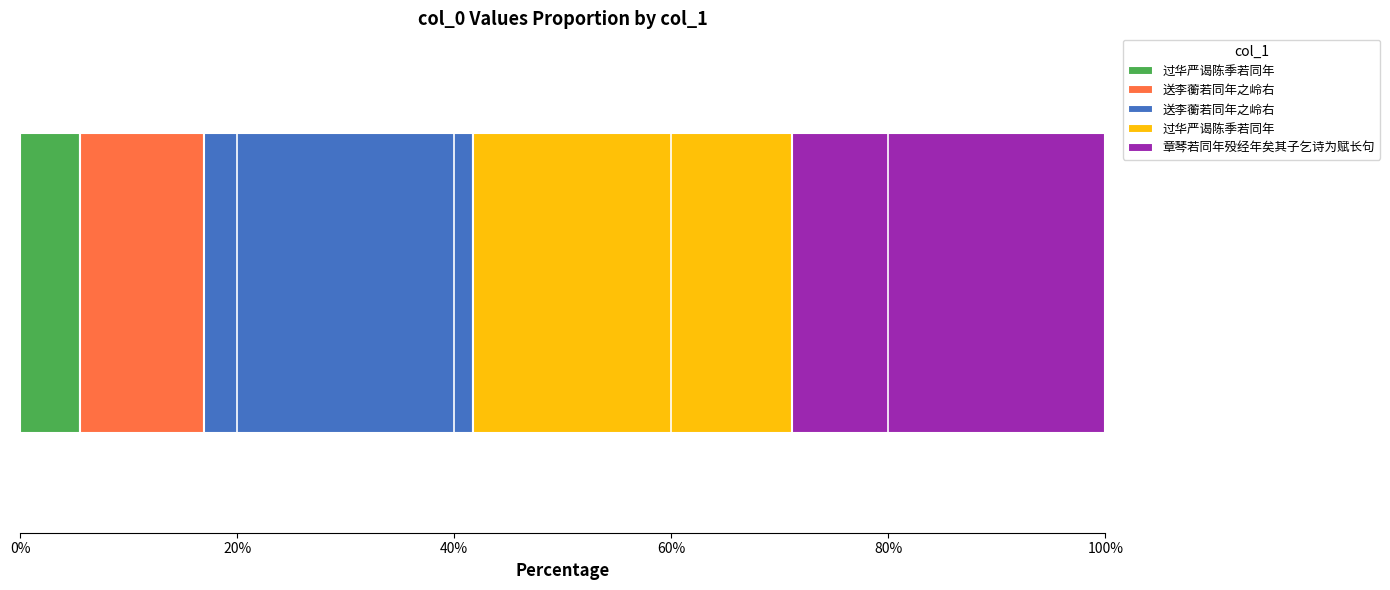

What is the difference between the values at 过华严谒陈季若同年 and 过华严谒陈季若同年?

693470